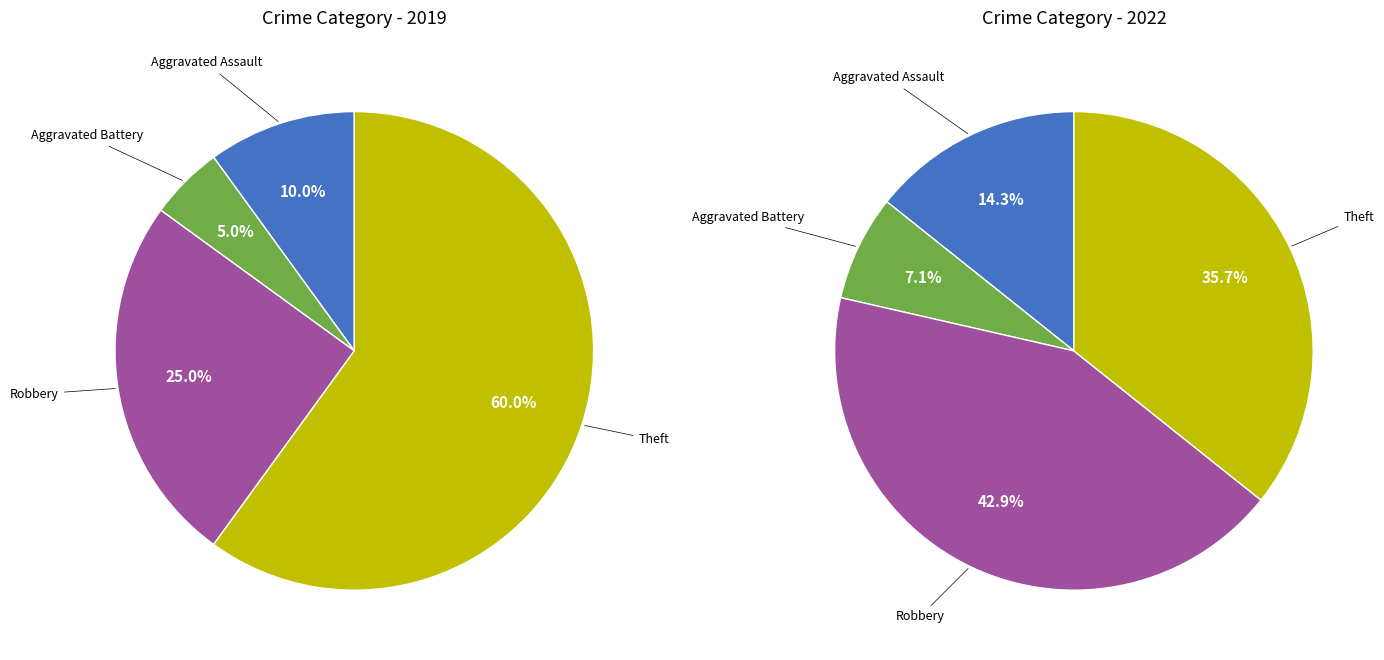

How many slices are in this pie chart?

4